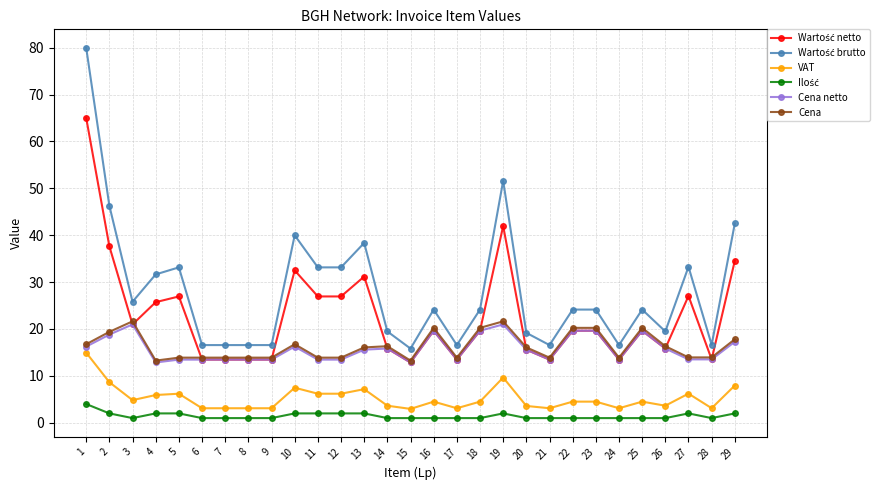

True or false: Cena and Cena netto cross at least once.

False